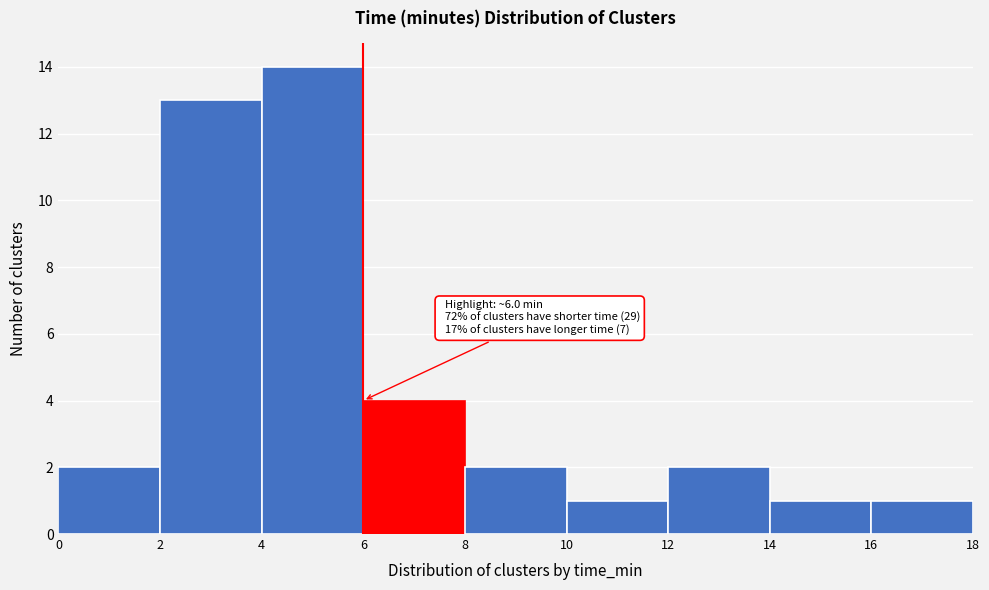

Over which range of the x-axis is the bar tallest?

4 to 6